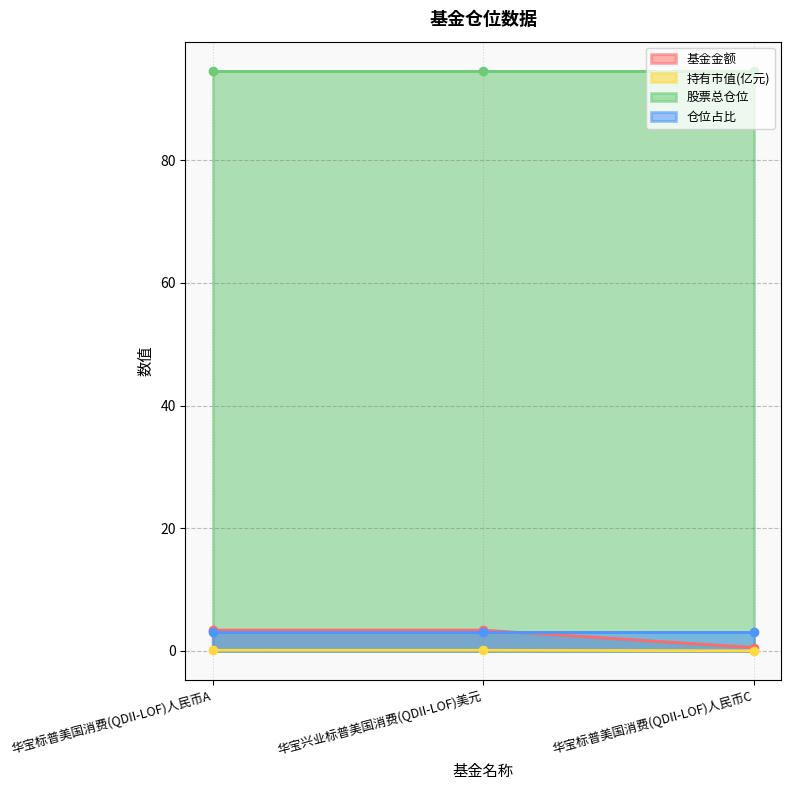

What is the label of the 1st point from the right?

华宝标普美国消费(QDII-LOF)人民币C